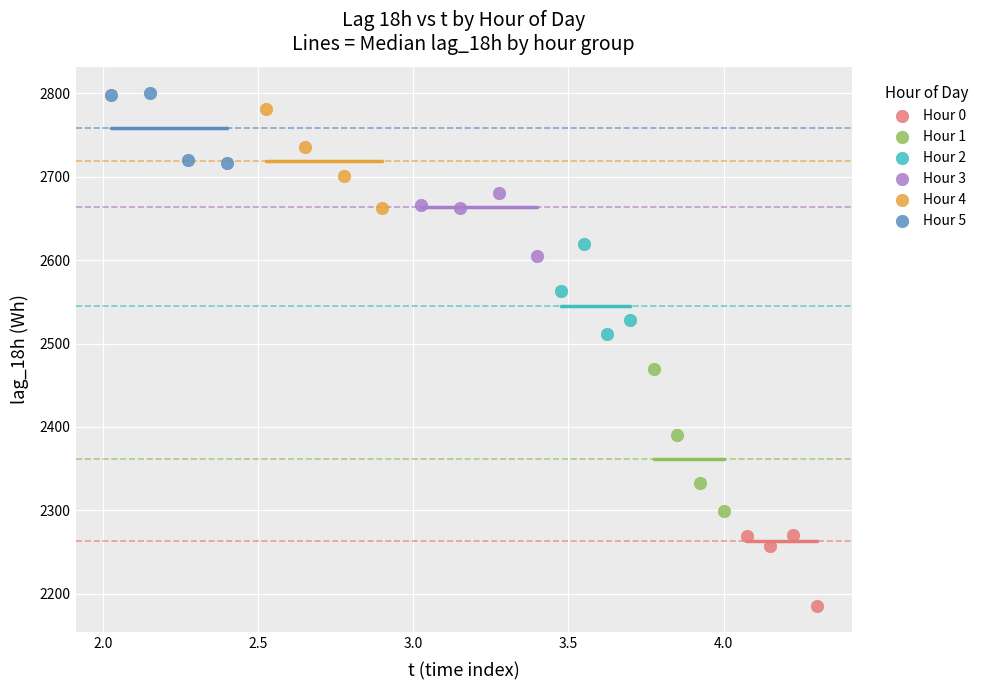

Which series has the widest spread of Y values?

Hour 1